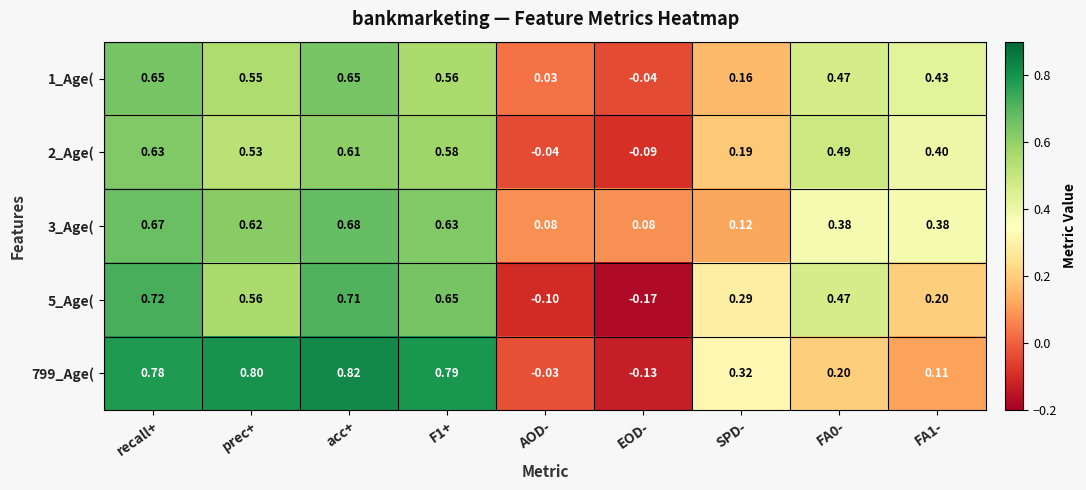

Which category has the lowest value across all series?

EOD-